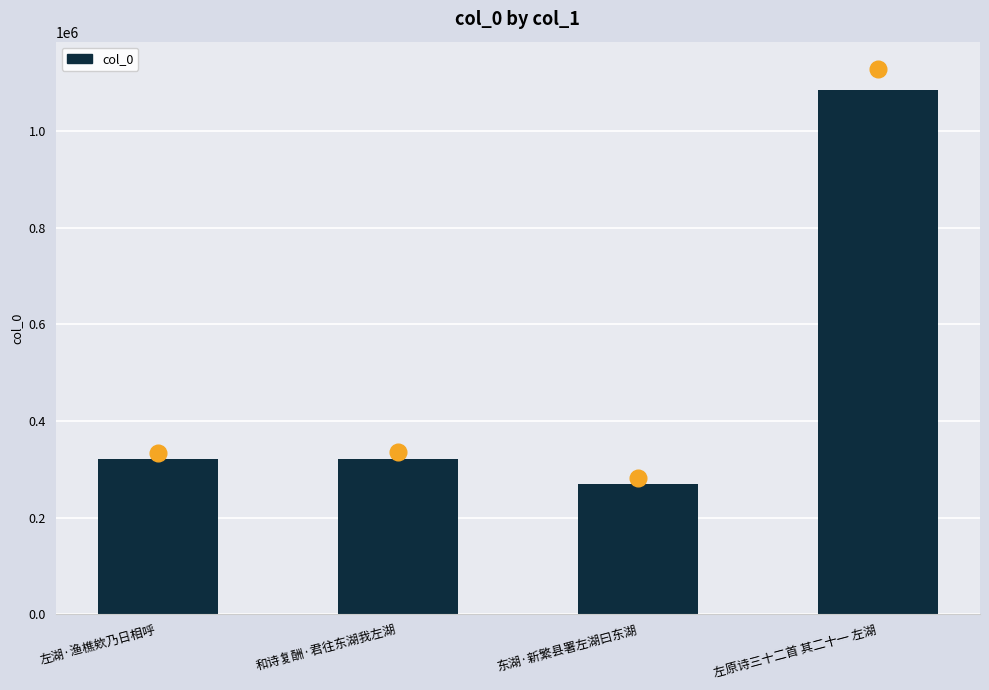

What is the label of the 4th bar from the right?

左湖·渔樵欸乃日相呼